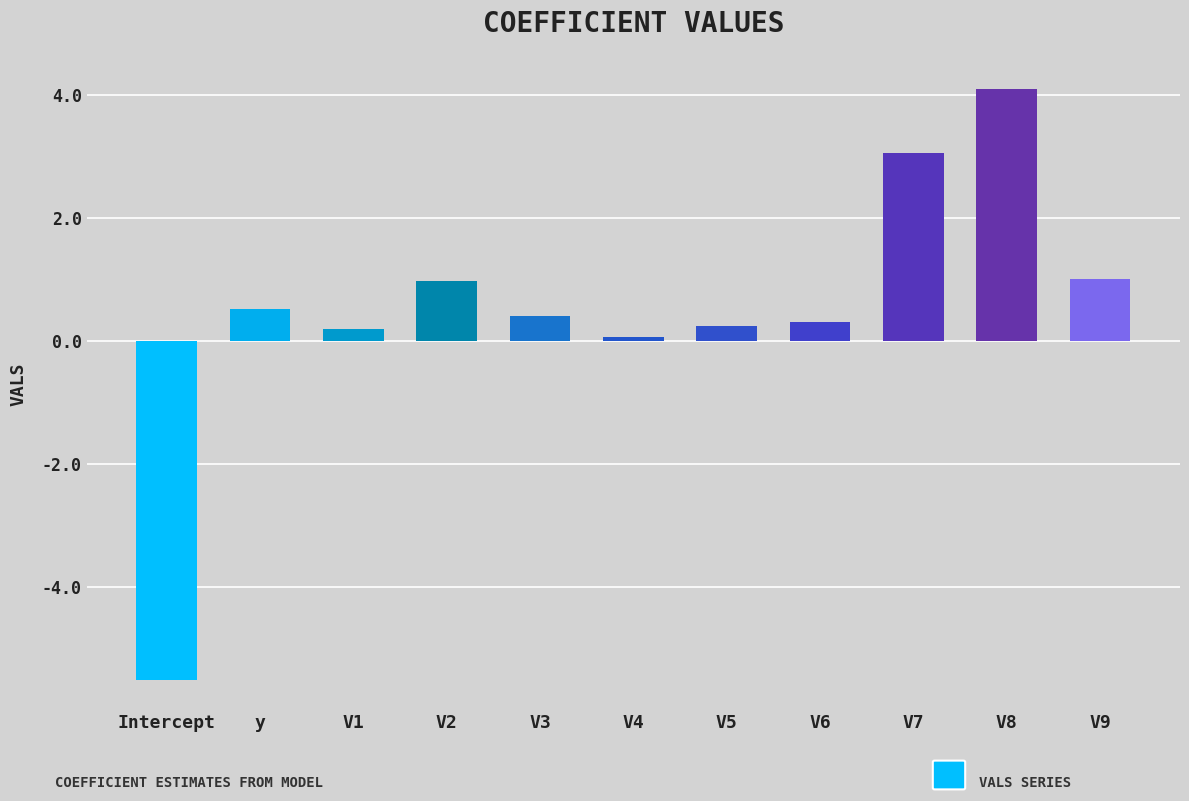

What value does the data have at V1?

0.2